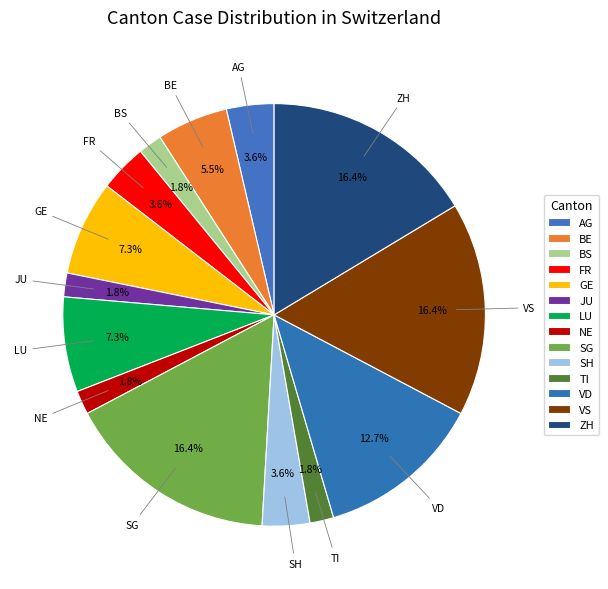

Is LU the majority of the pie?

No